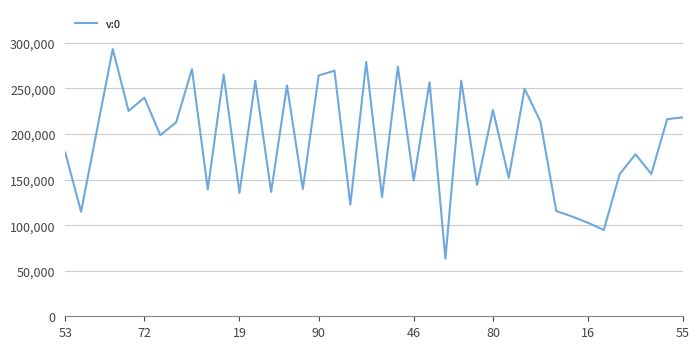

What is the greatest value displayed?

293248.2